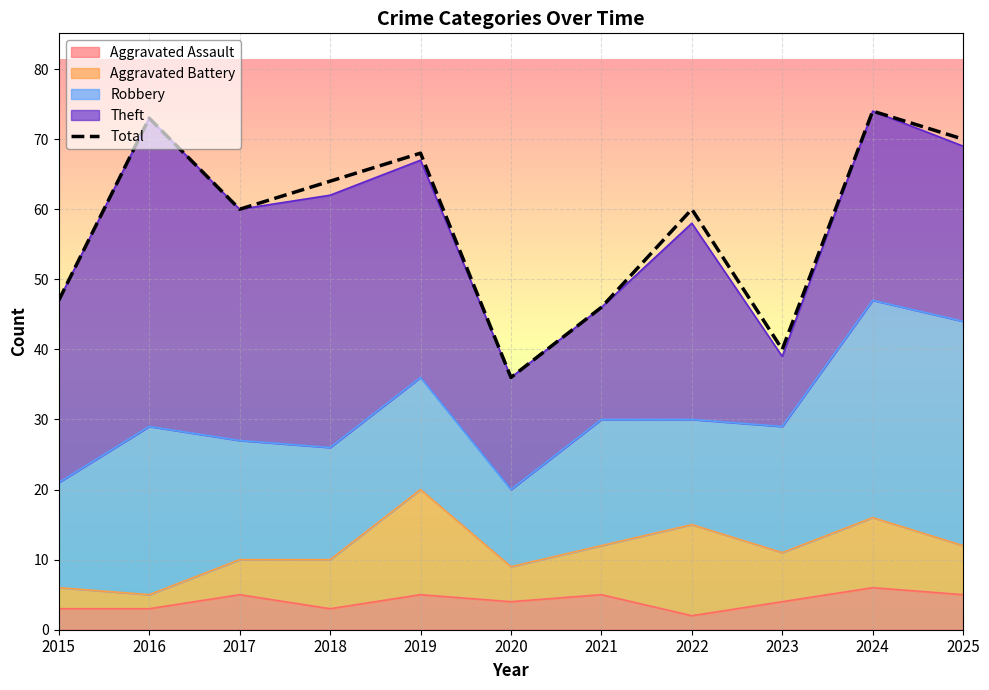

What is the greatest value displayed?

74